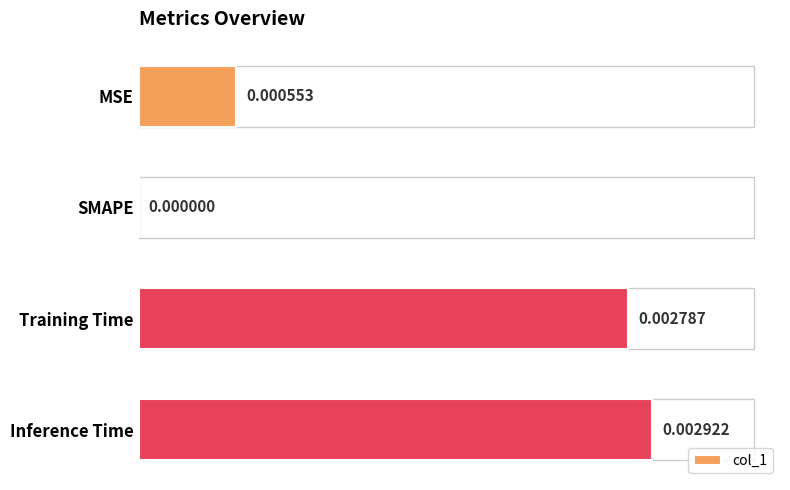

At which label is the value closest to 0?

SMAPE